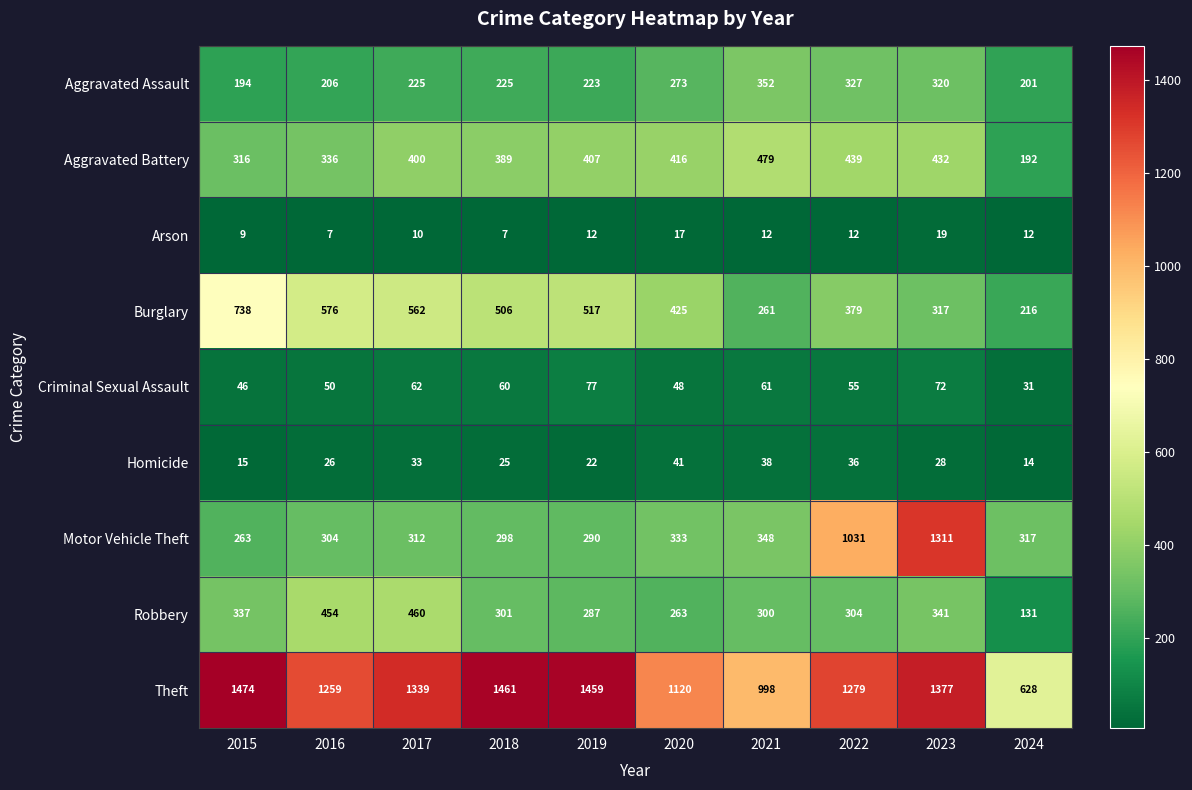

The value of Theft at 2018 is 1461. True or false?

True